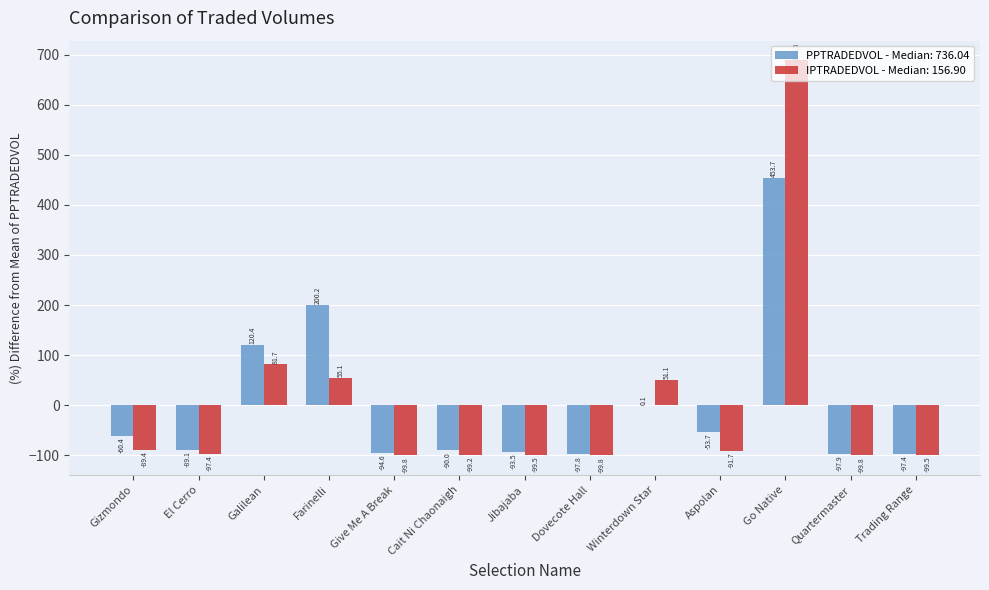

At which category is the sum across all series the highest?

Go Native